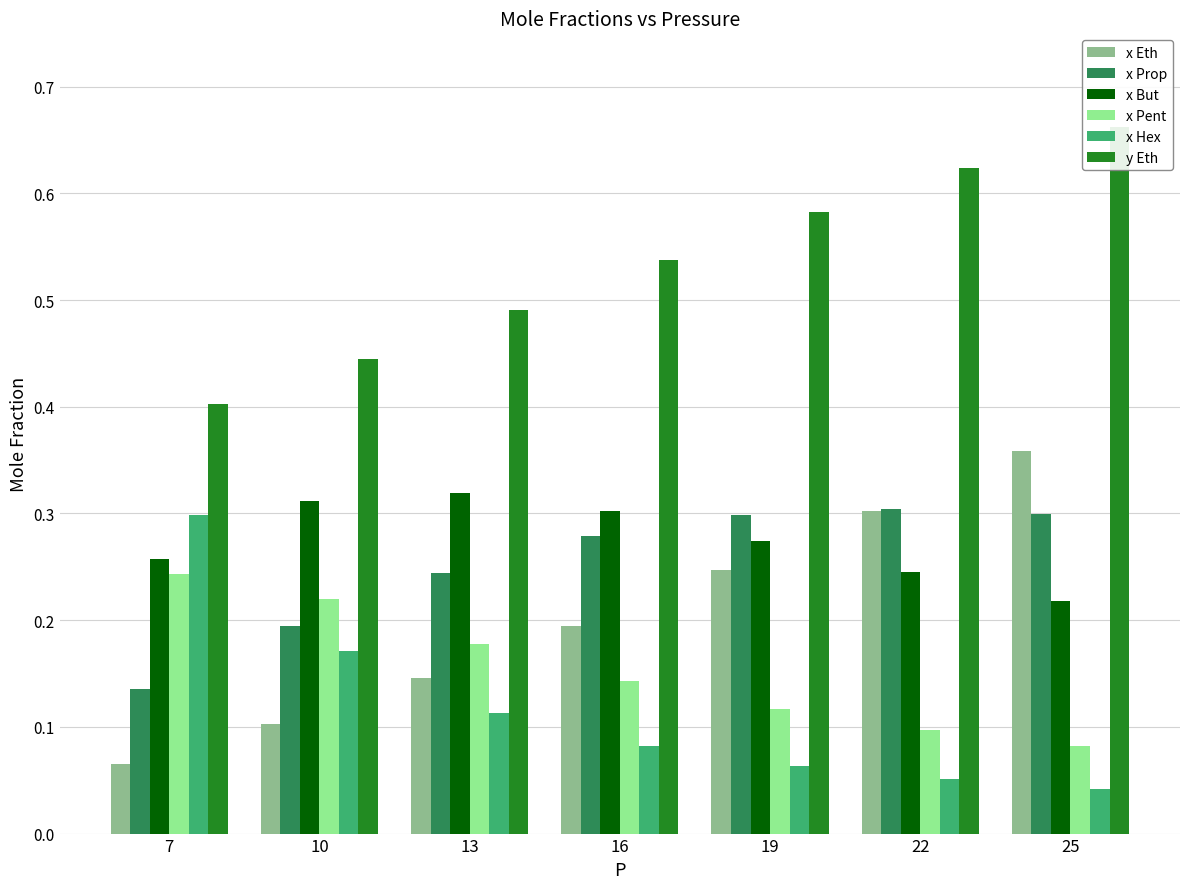

At which label does x But reach its peak?

13